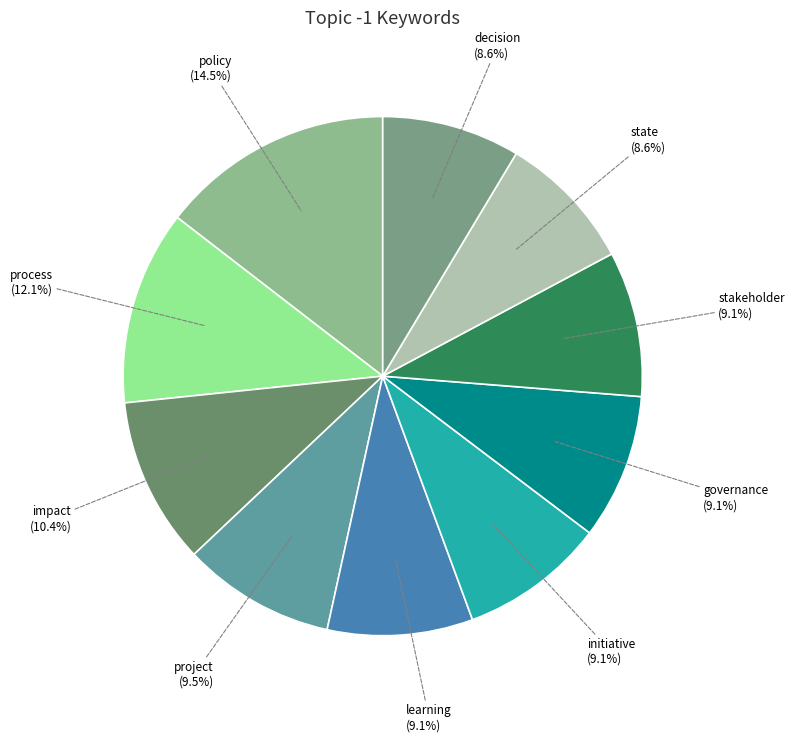

Does policy (14.5%) represent more than half of the total?

No